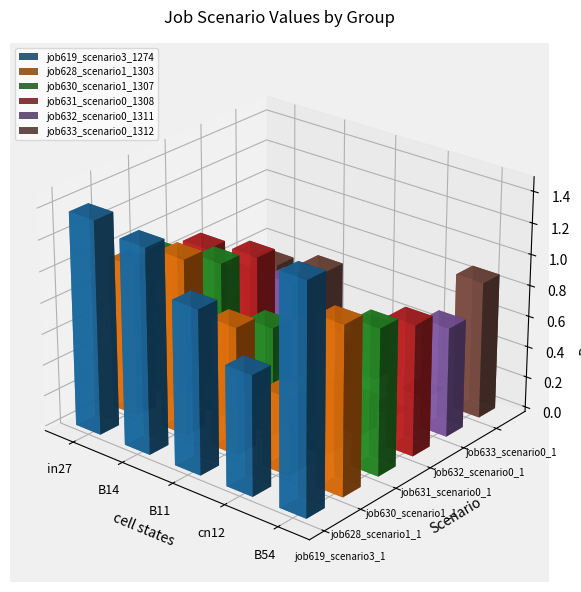

At which label does job628_scenario1_1303 reach its minimum?

cn12